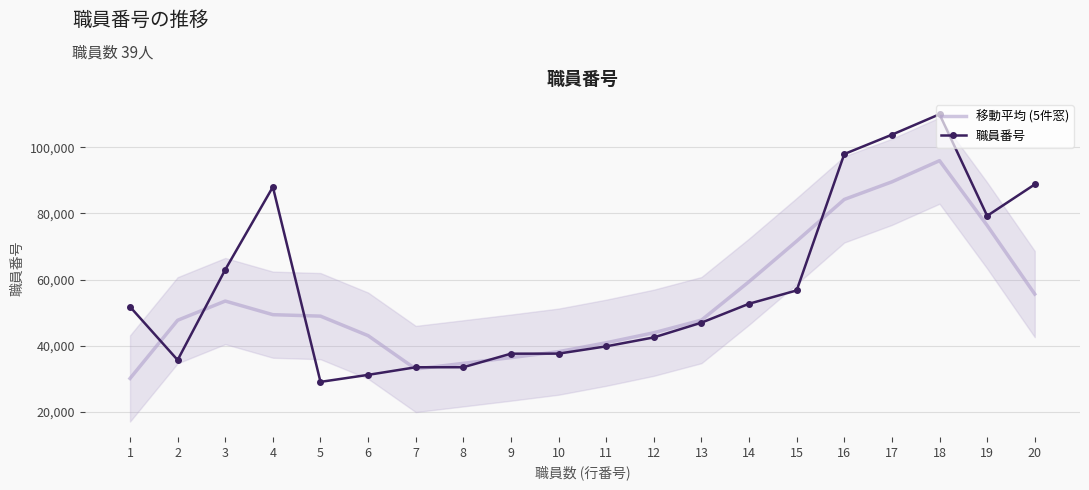

True or false: 職員番号 has a value of 39608.9 at 15.

False